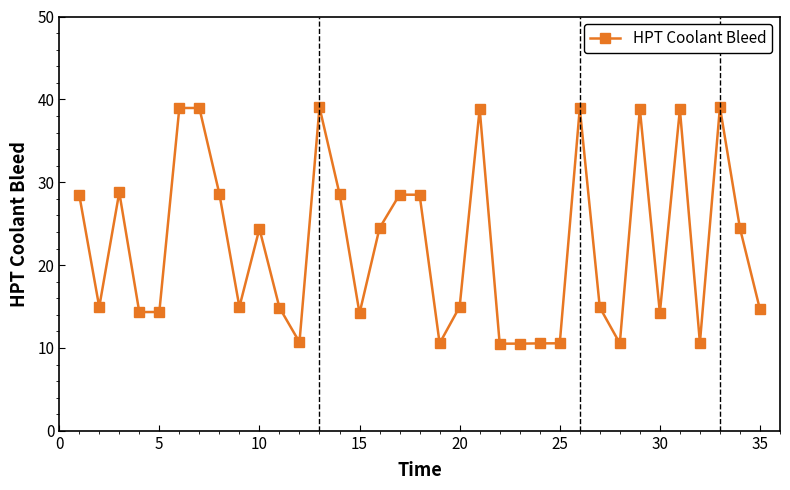

What is the difference between the second highest and minimum values?

28.5